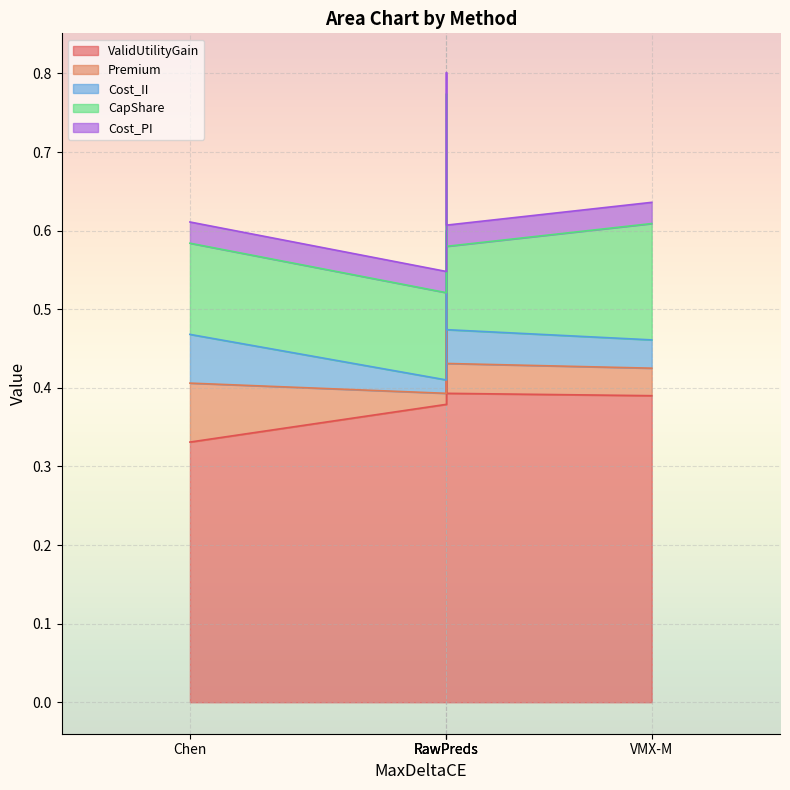

True or false: Premium and CapShare intersect in this chart.

False